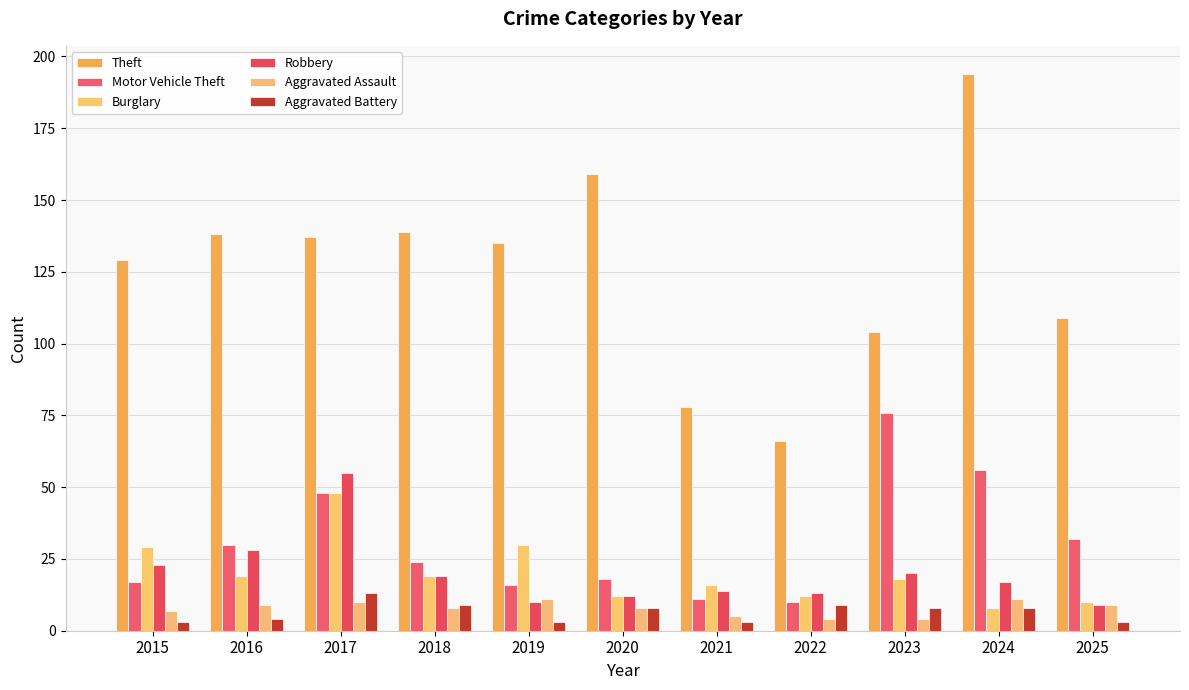

What is the sum of all Motor Vehicle Theft values?

338